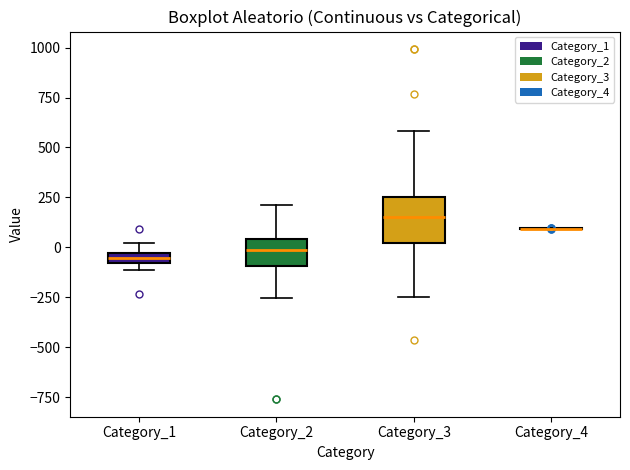

Comparing the boxes themselves (not the whiskers), which one is the tallest?

Category_3